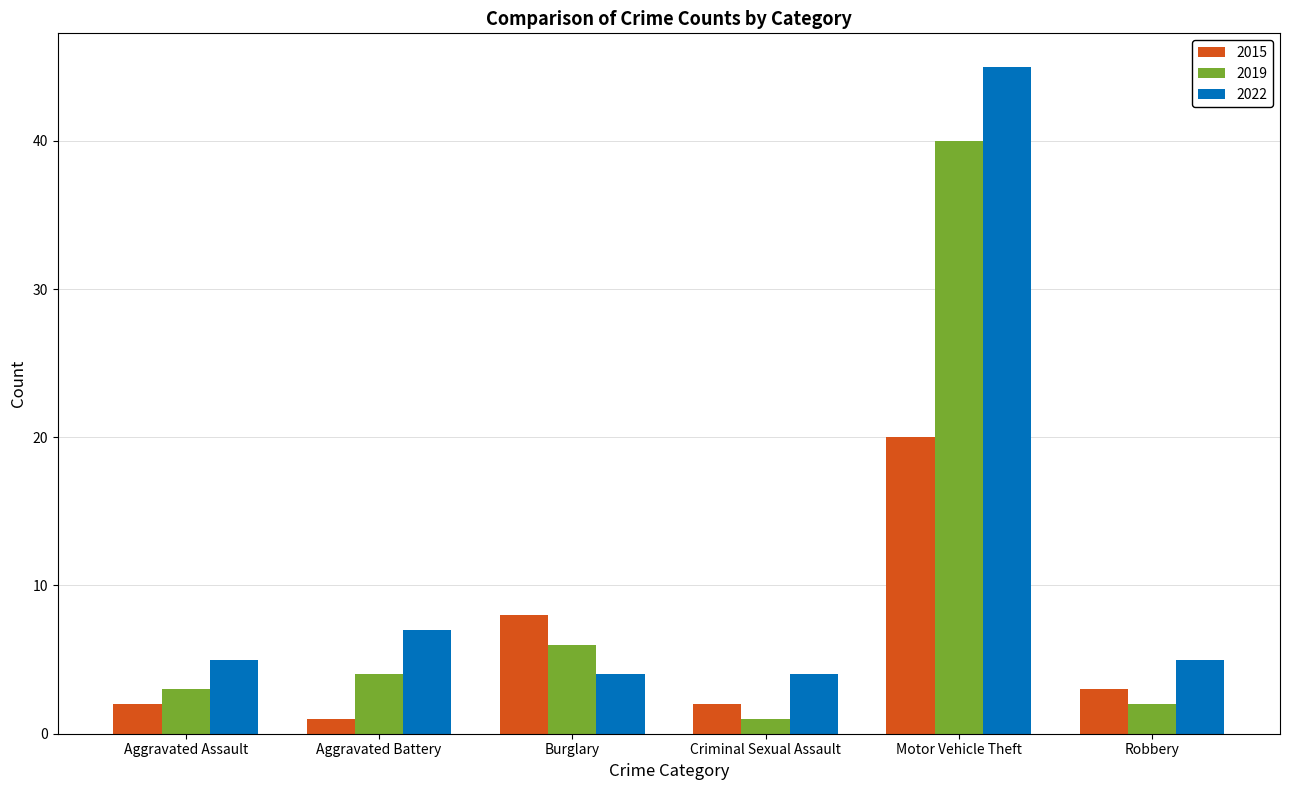

How many categories are shown in the chart?

6